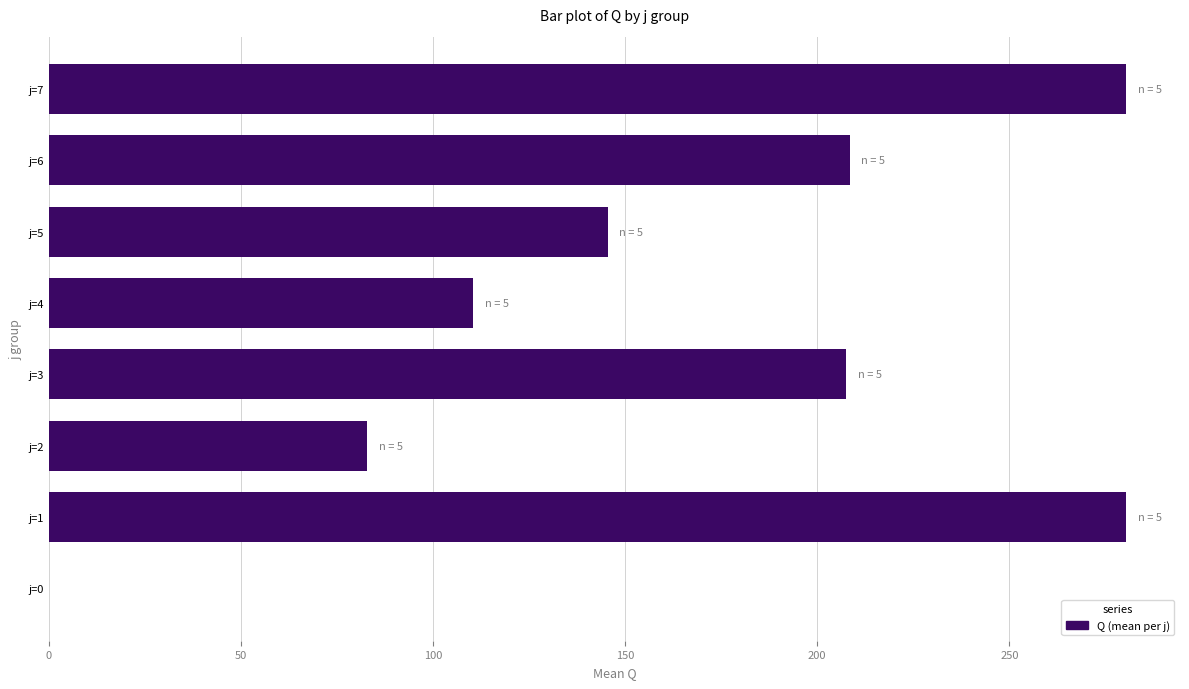

At which label is the value closest to 140?

j=5